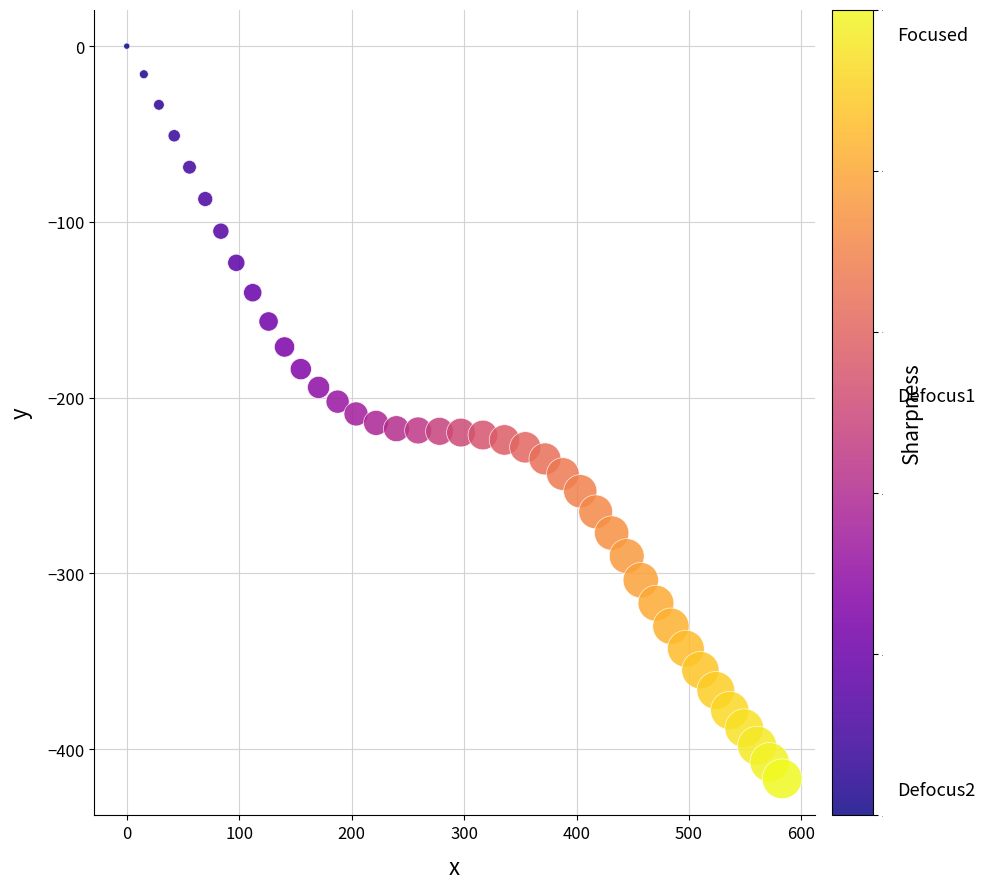

What is the range of X values (max minus min)?

582.8